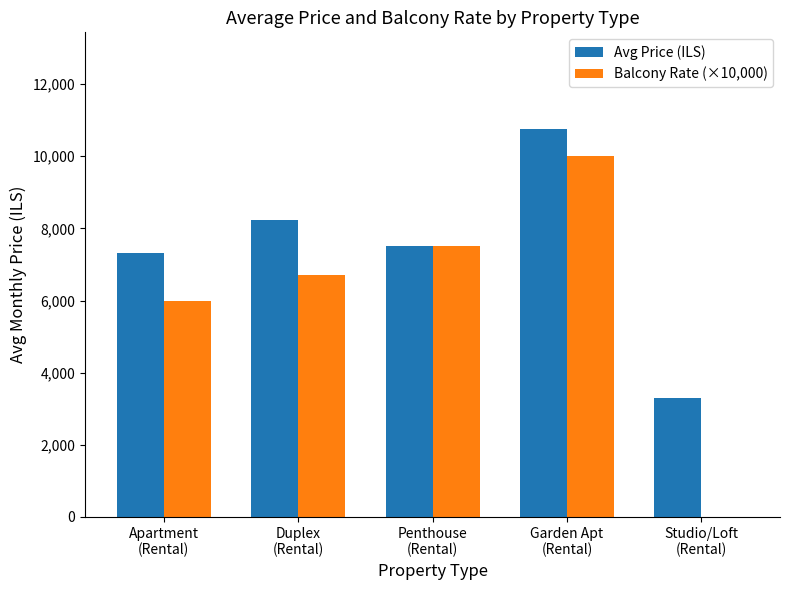

Count the number of categories in the chart.

5